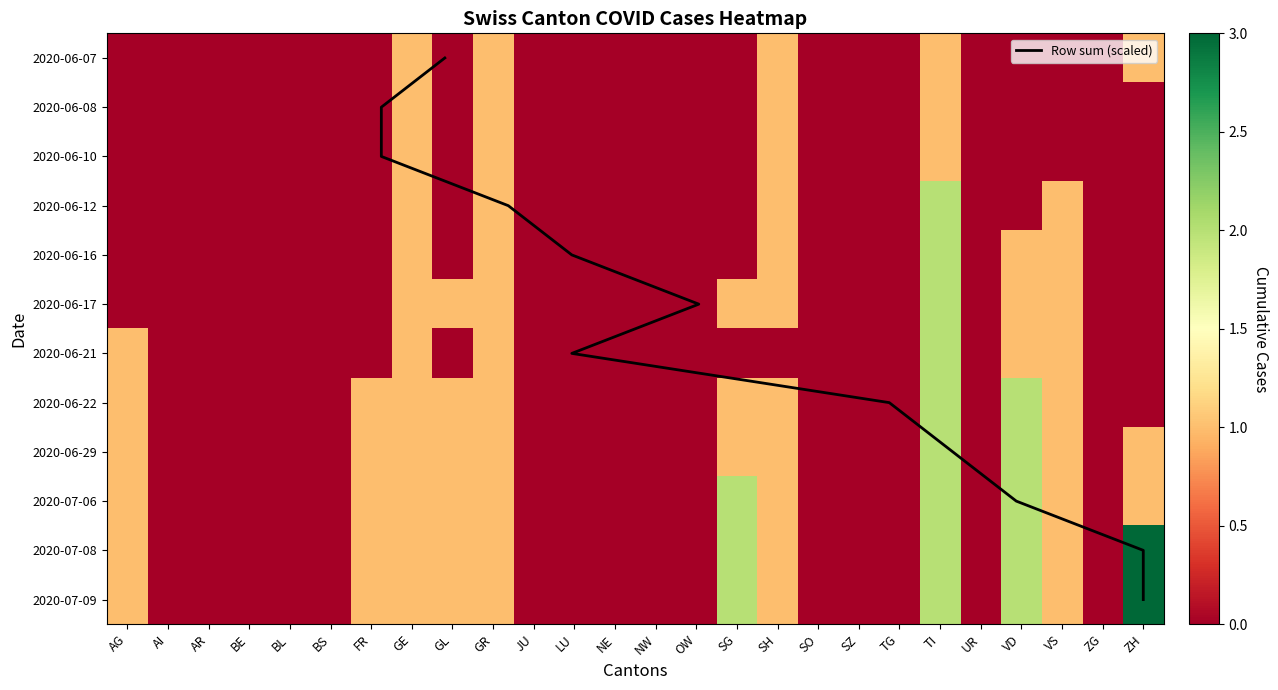

Which category has the highest value in the GE series?

TI